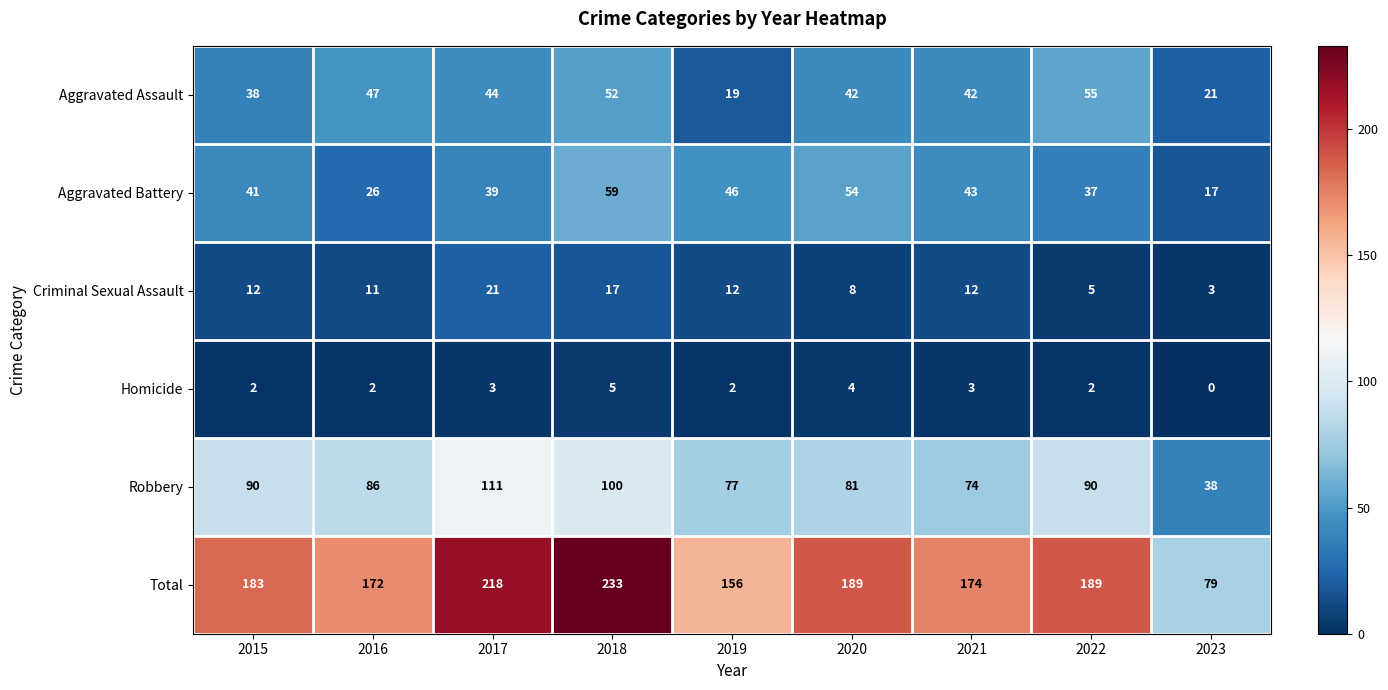

At 2023, list the series in order from largest to smallest.

Total, Robbery, Aggravated Assault, Aggravated Battery, Criminal Sexual Assault, Homicide